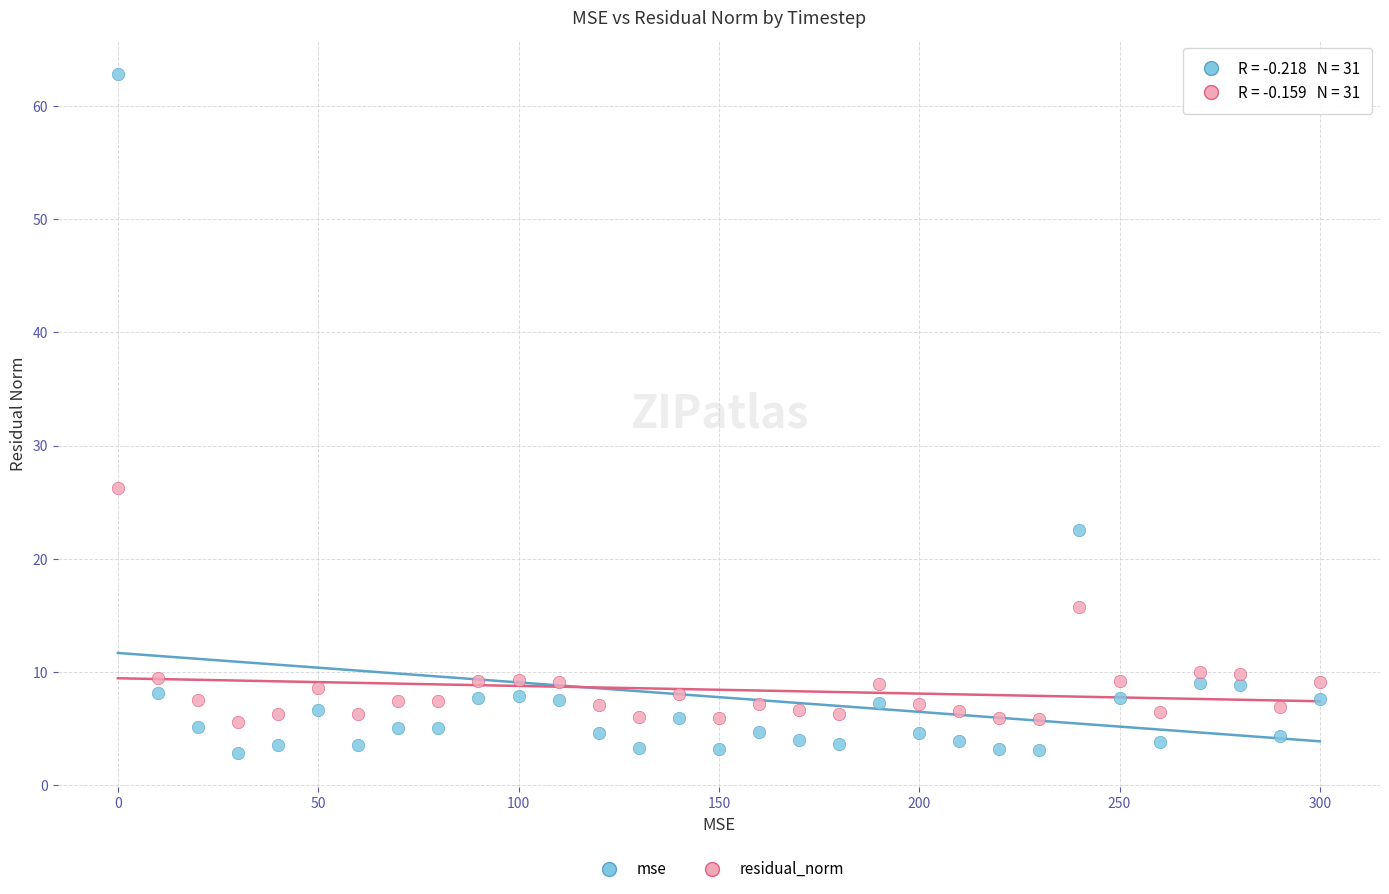

Which series reaches the minimum Y coordinate?

mse